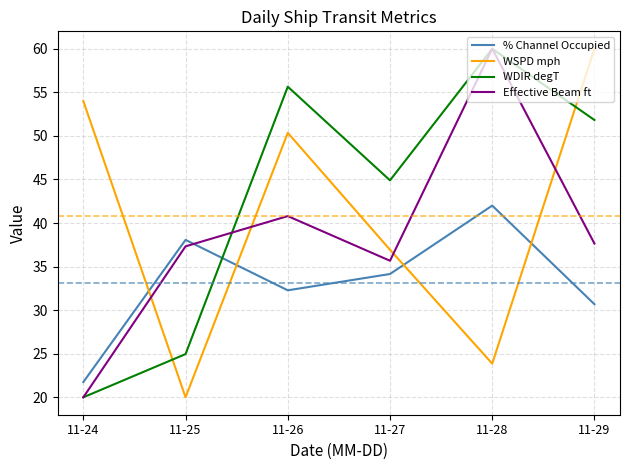

Between 11-27 and 11-29, which series saw the biggest shift?

WSPD mph